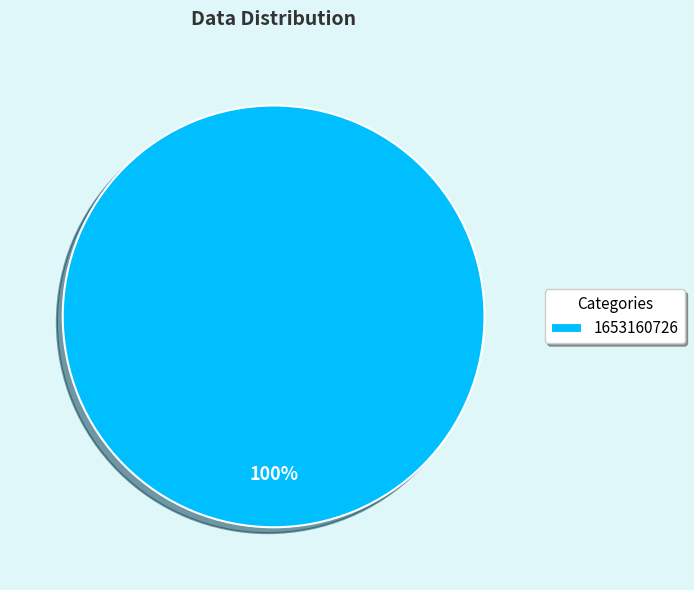

What is the majority slice?

1653160726